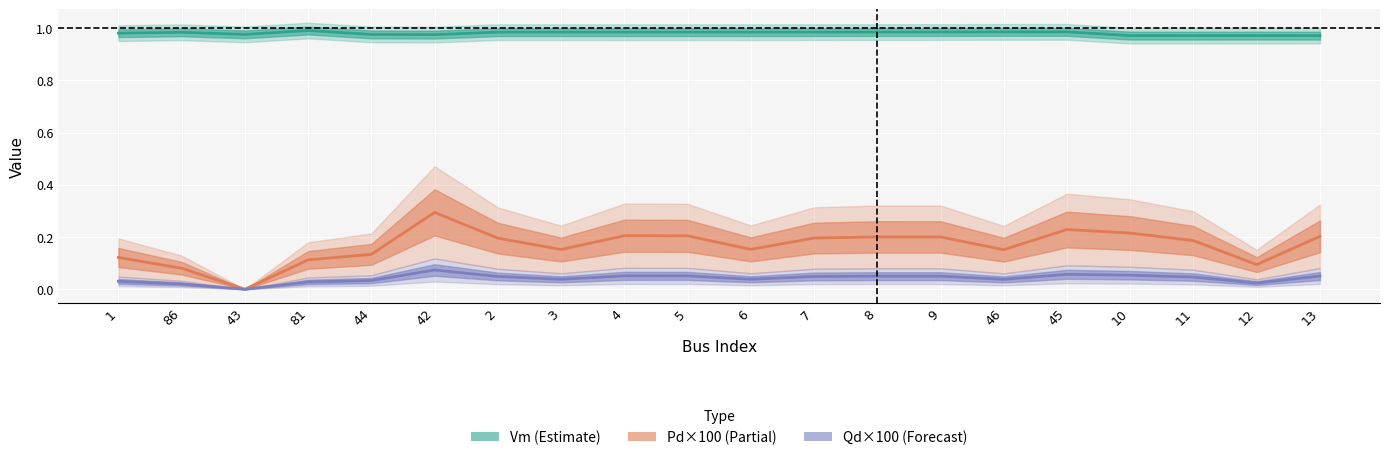

True or false: Qd×100 (Forecast) has more than 1 interior local peaks.

True